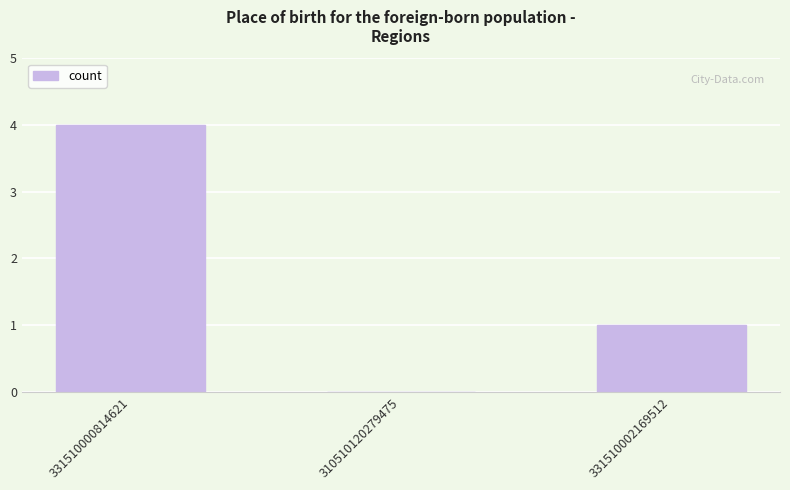

Between 331510000814621 and 310510120279475, which is larger?

331510000814621